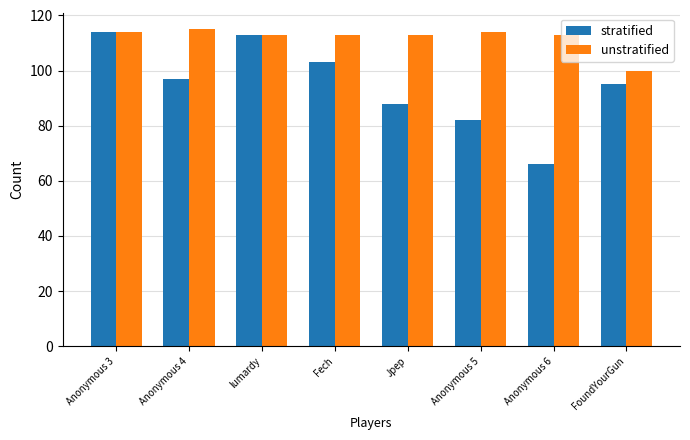

What position from the left is Anonymous 6?

7